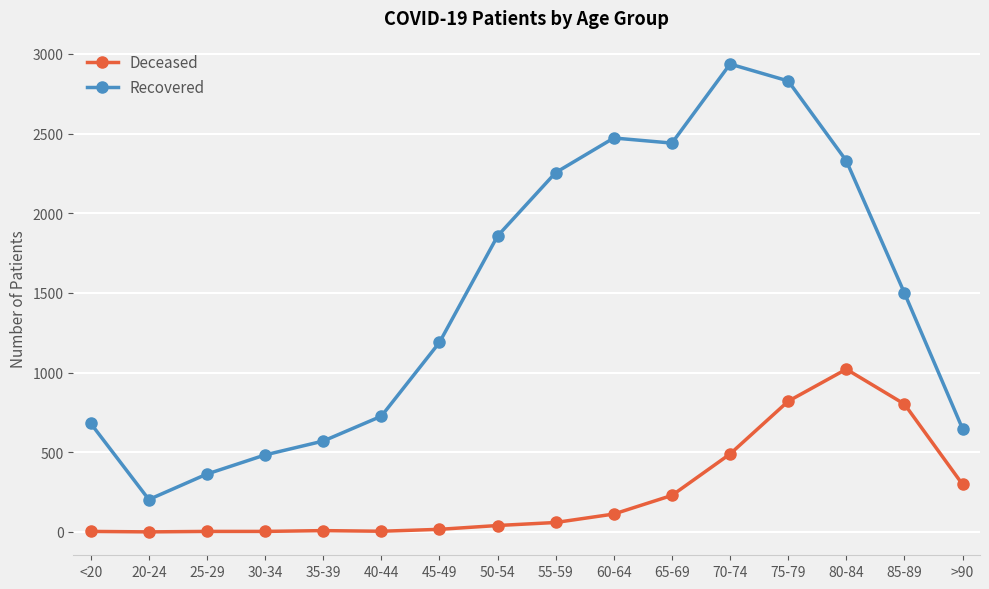

Rank the series by their maximum value, from lowest to highest.

Deceased, Recovered